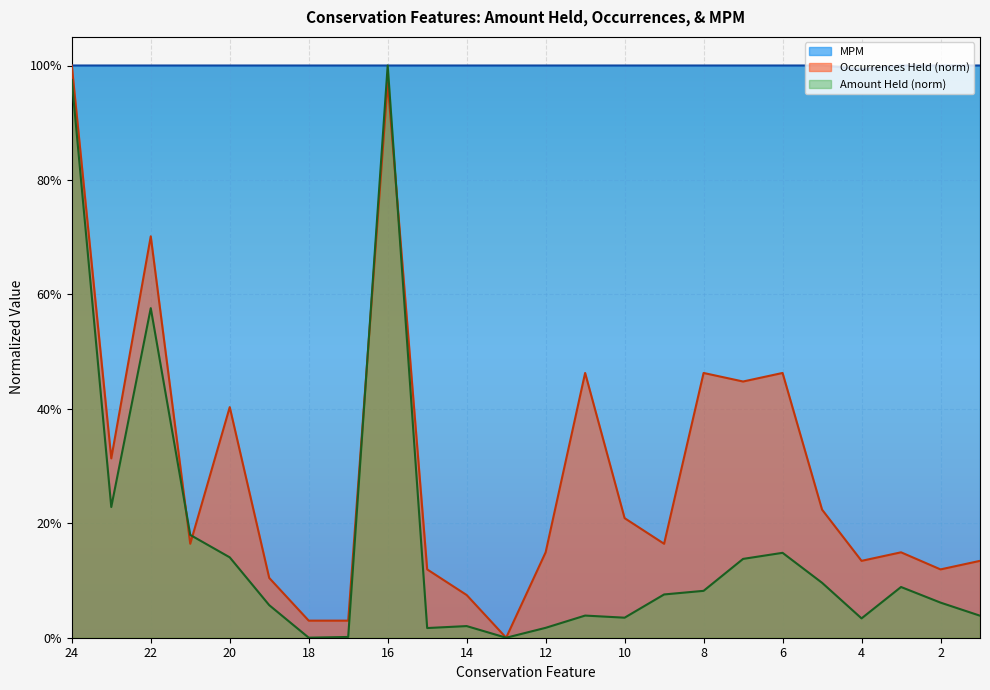

True or false: Occurrences Held and MPM intersect in this chart.

False